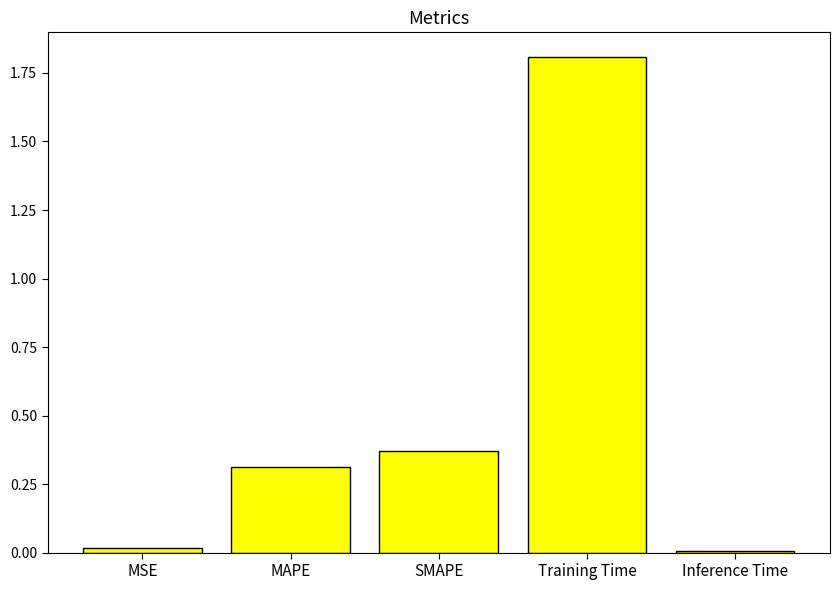

True or false: the data shows 0.0 at Inference Time.

True